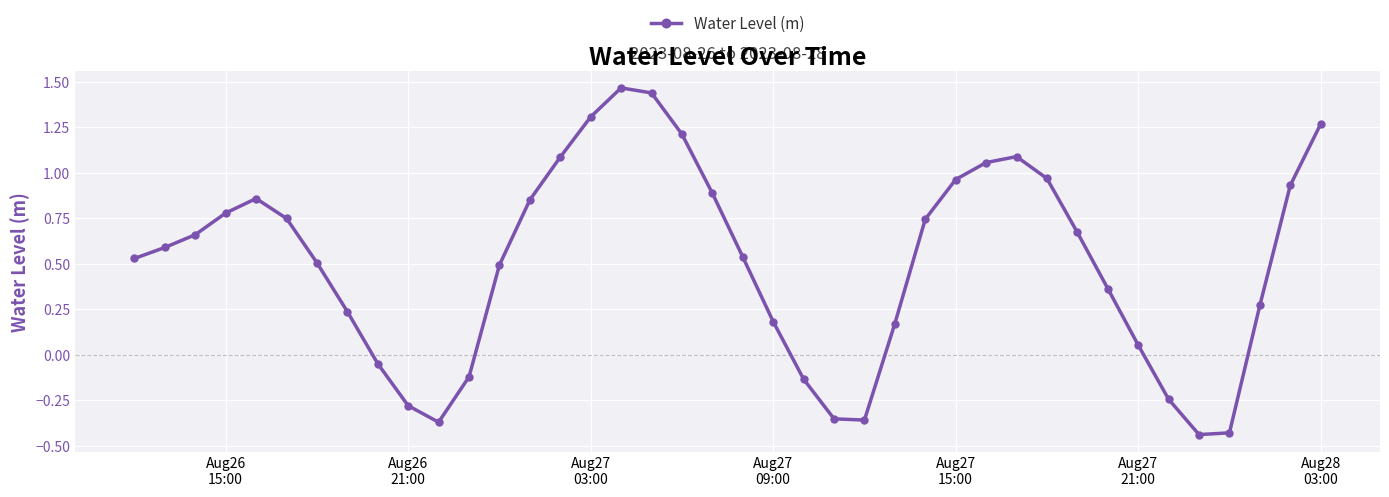

What is the difference between the second highest and minimum values?

1.9